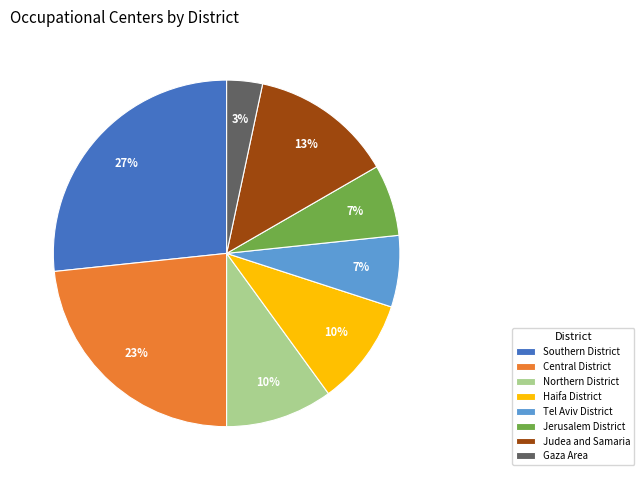

How many segments does this pie chart have?

8